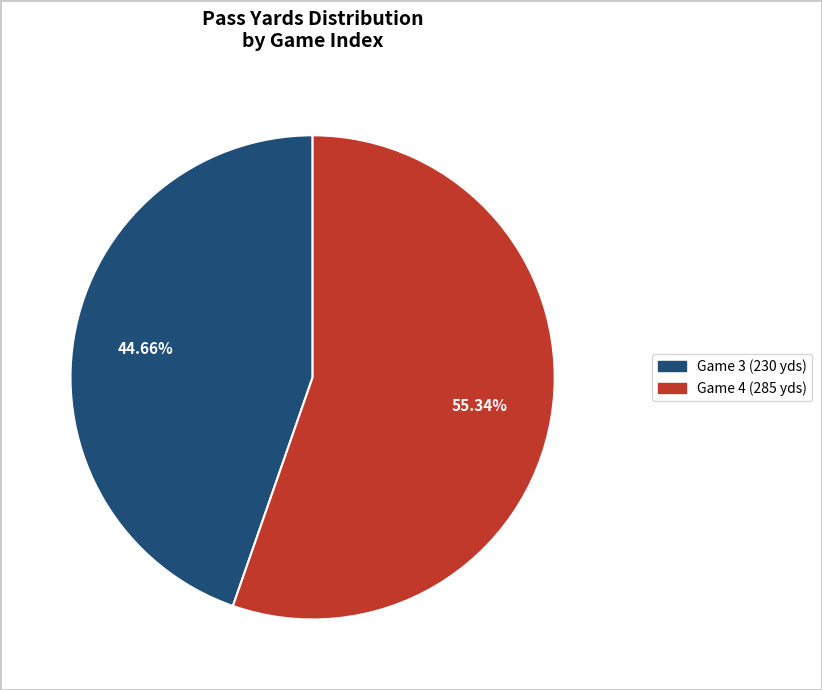

Is there a majority slice in this chart?

Yes